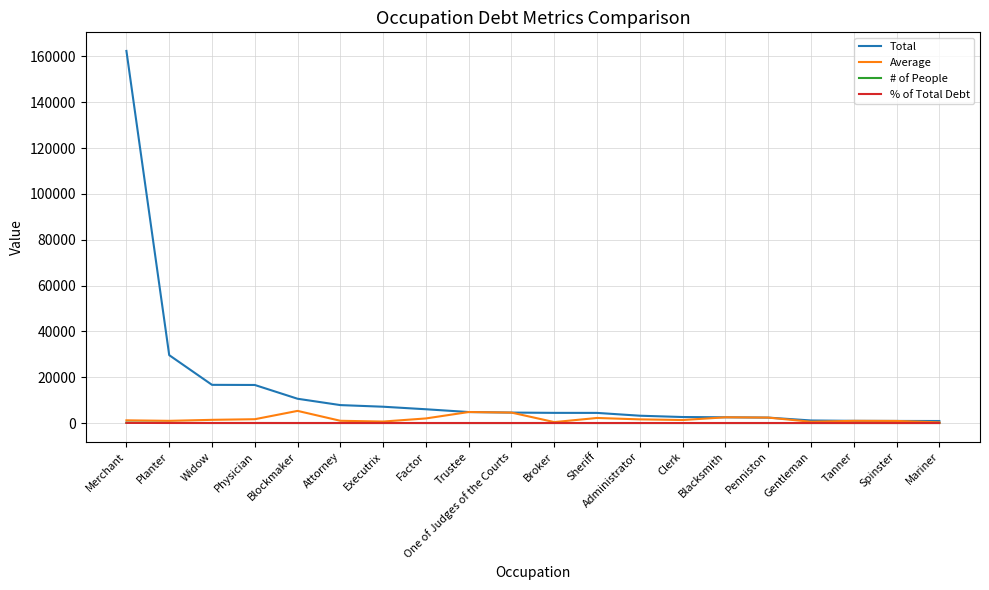

At which category is the sum across all series the highest?

Merchant